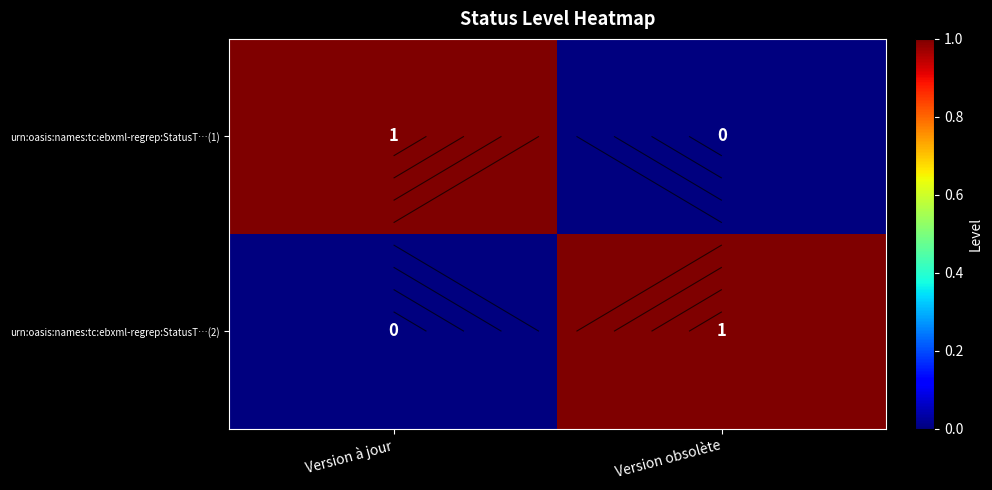

True or false: urn:oasis:names:tc:ebxml-regrep:StatusT…(2) has a value of 1 at Version obsolète.

False